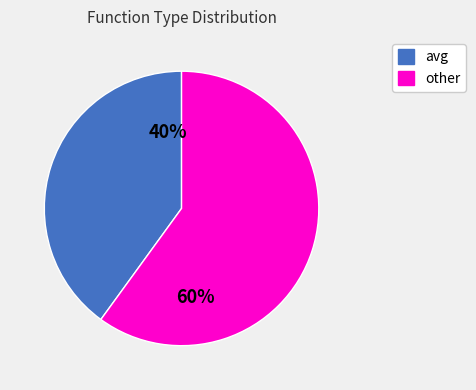

How many segments does this pie chart have?

2